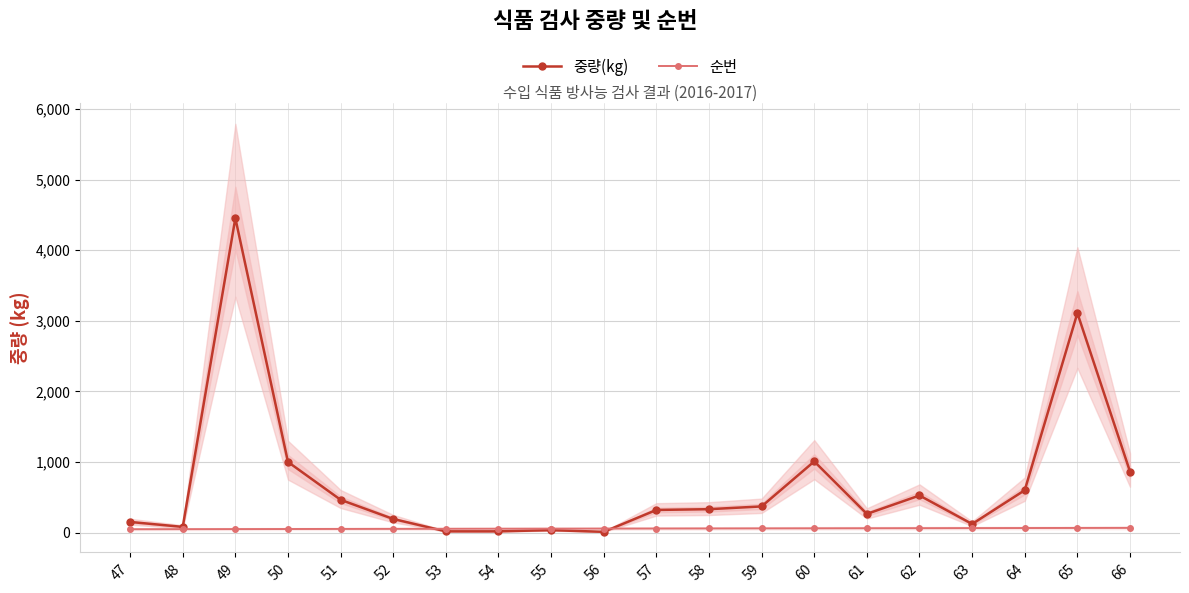

Which series has the largest range (max minus min)?

중량(kg)